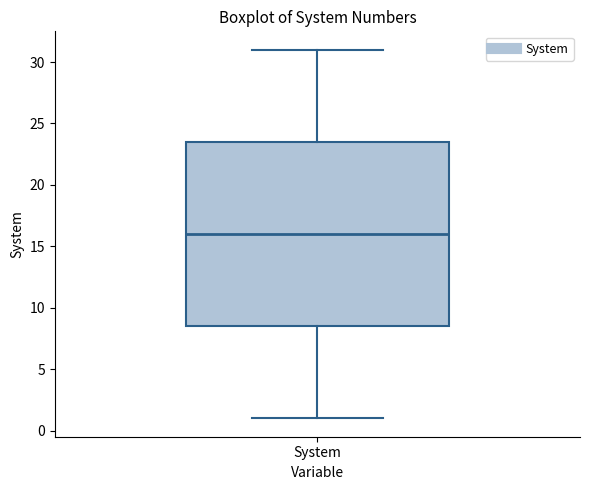

Read this box plot against the y-axis: the position of the median line, the range covered by the box, and the ends of both whiskers. The values are not printed on the chart, so give them approximately, as read against the axis.

median 16.0, box 8.5 to 23.5, whiskers 1.0 to 31.0